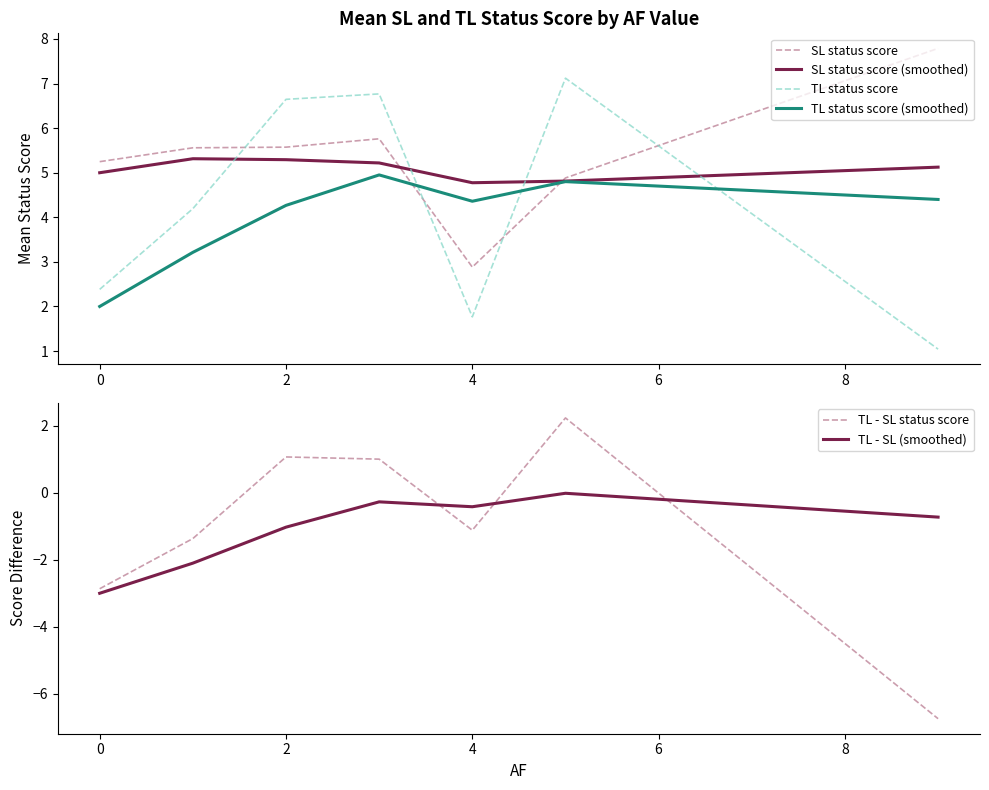

Which series has the widest spread of values?

TL - SL status score